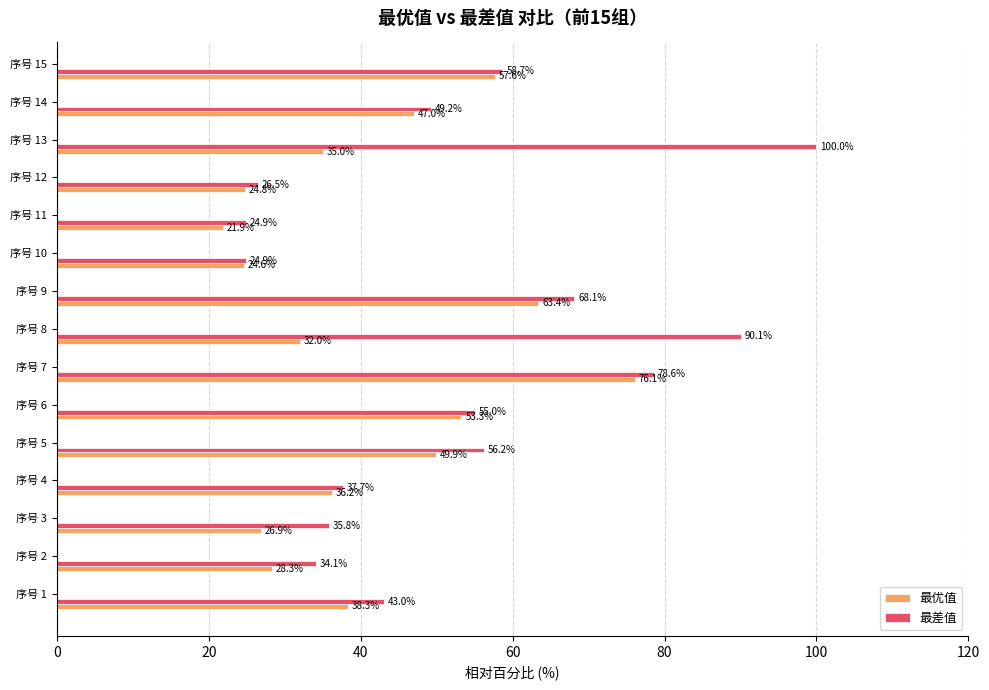

How many values in the 最优值 series are below 36?

7